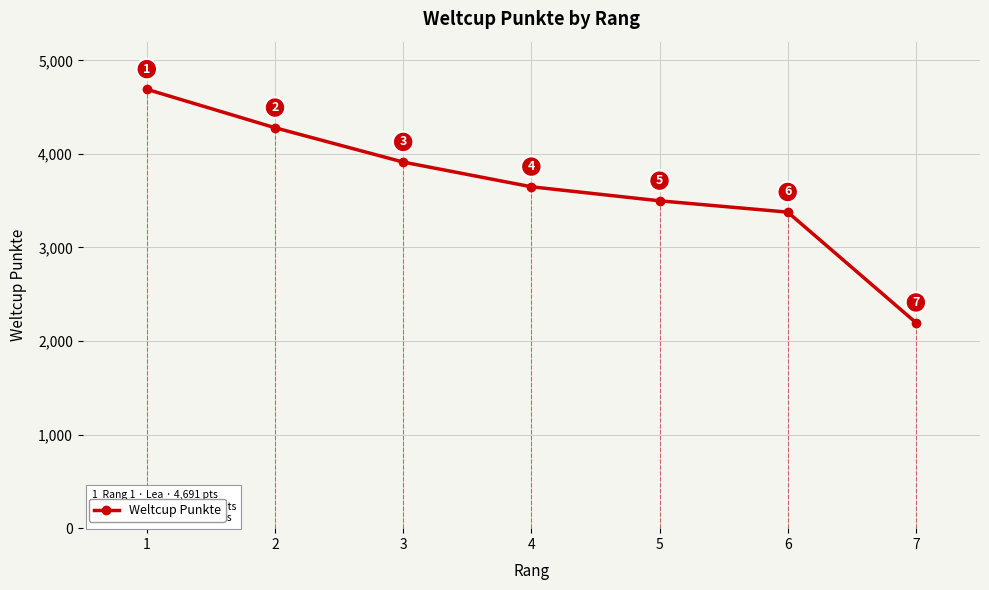

Reading left to right, transcribe all the data shown in this chart.

4691	4280	3913	3649	3499	3378	2197